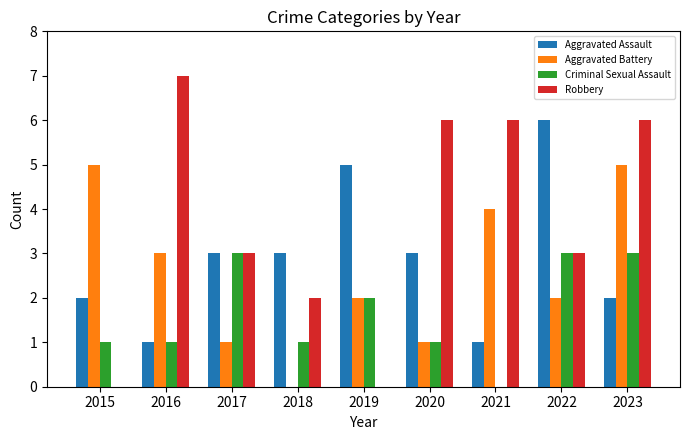

Which series changed the most between 2017 and 2023?

Aggravated Battery